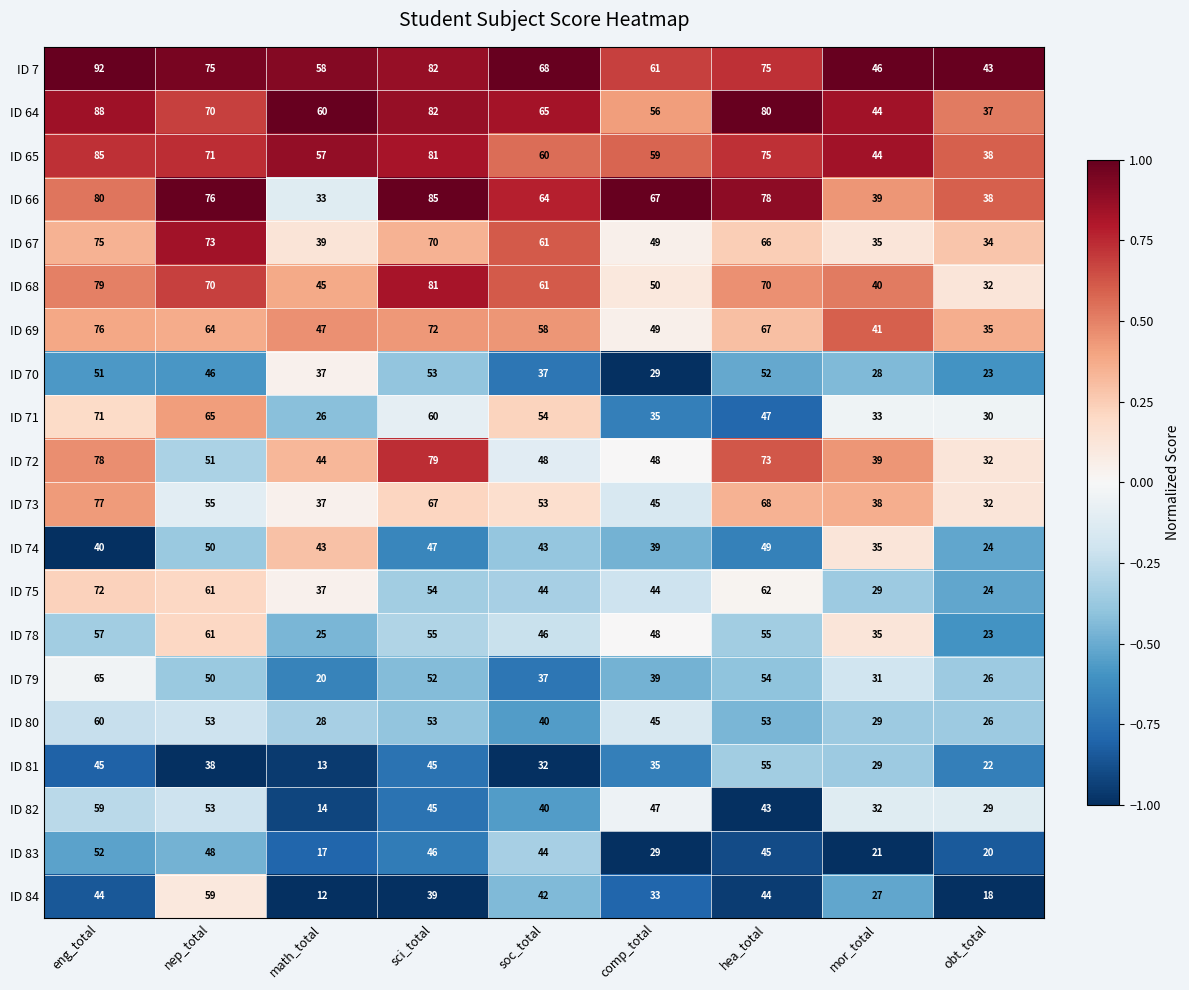

The value of ID 80 at comp_total is 45. True or false?

True